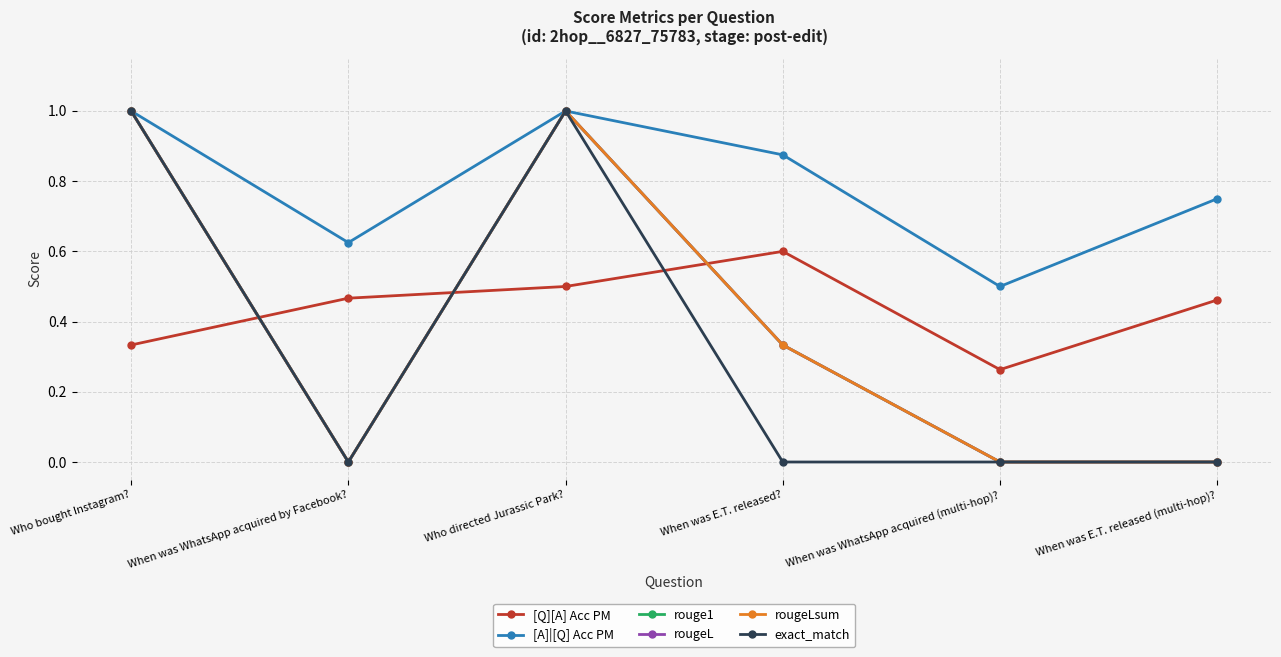

What is the label of the 6th point from the left?

When was E.T. released (multi-hop)?